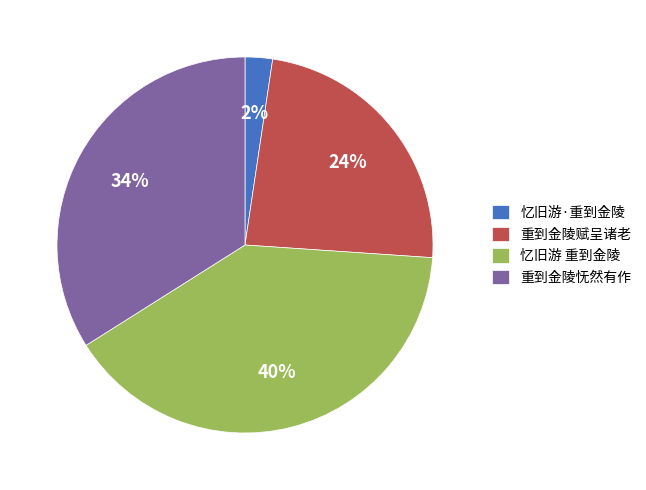

To the nearest percent, what is the difference between the largest and smallest slice percentages?

38%